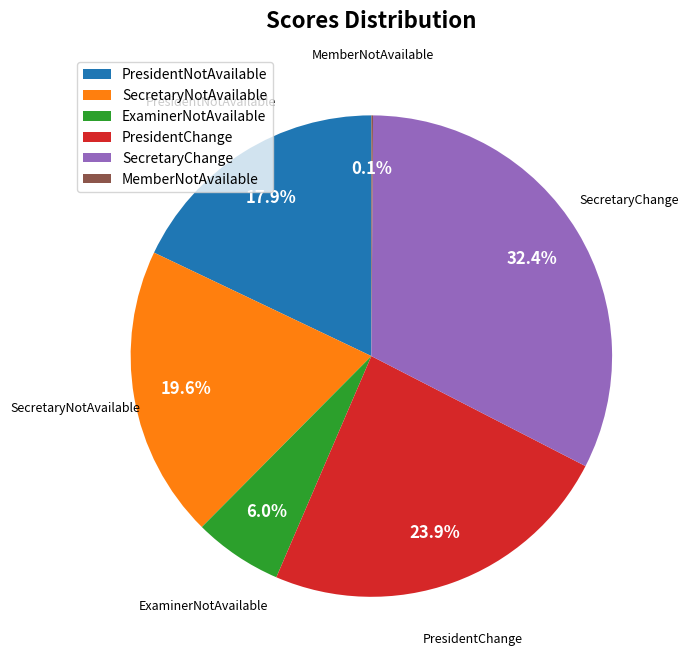

To the nearest percent, what portion does SecretaryChange represent?

32%